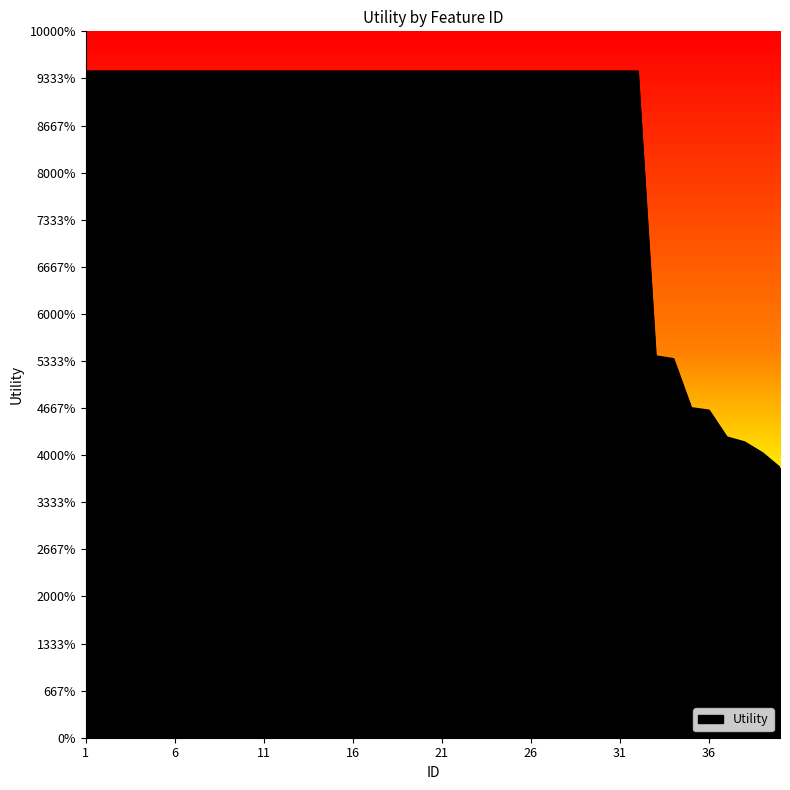

Is this an area chart (filled region under the line)?

Yes